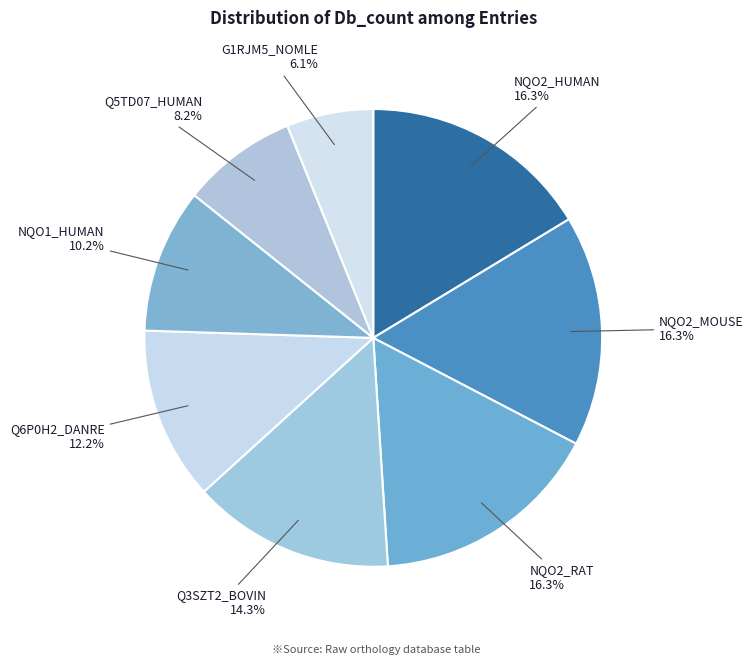

Which slice is the smallest?

G1RJM5_NOMLE